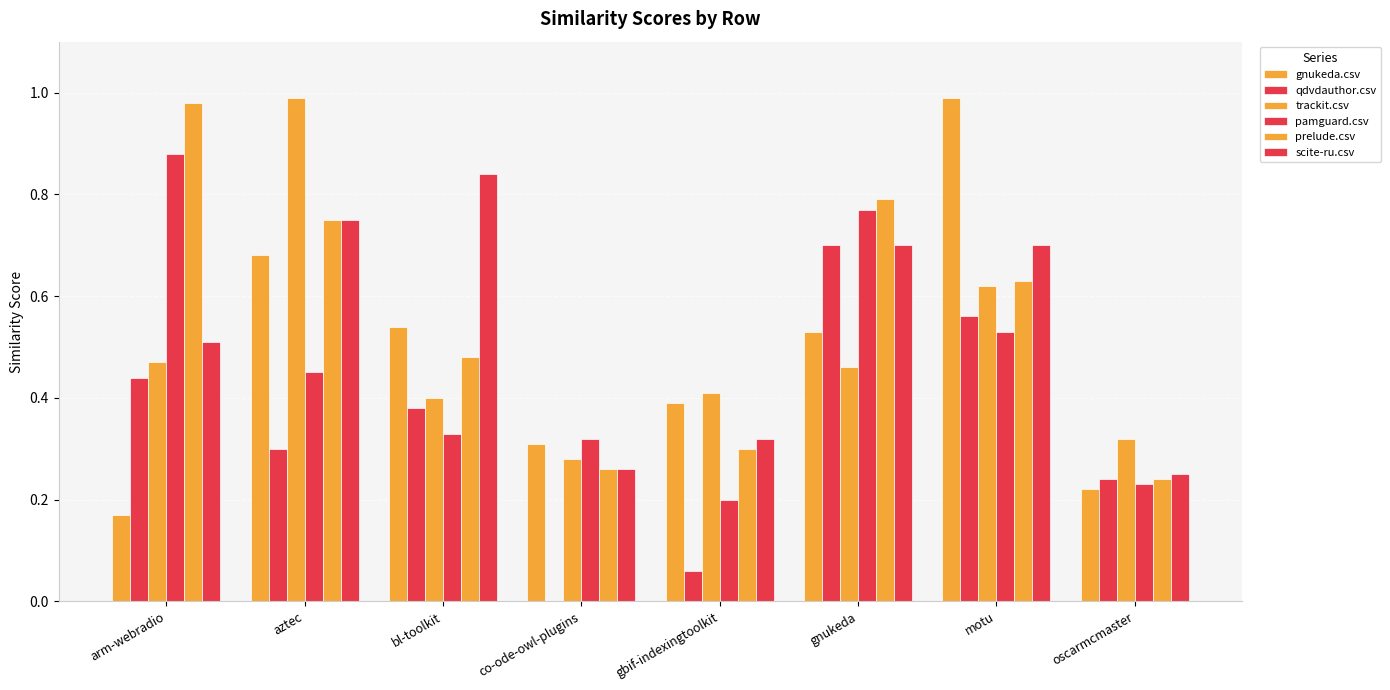

What is the maximum value shown in the chart?

1.0